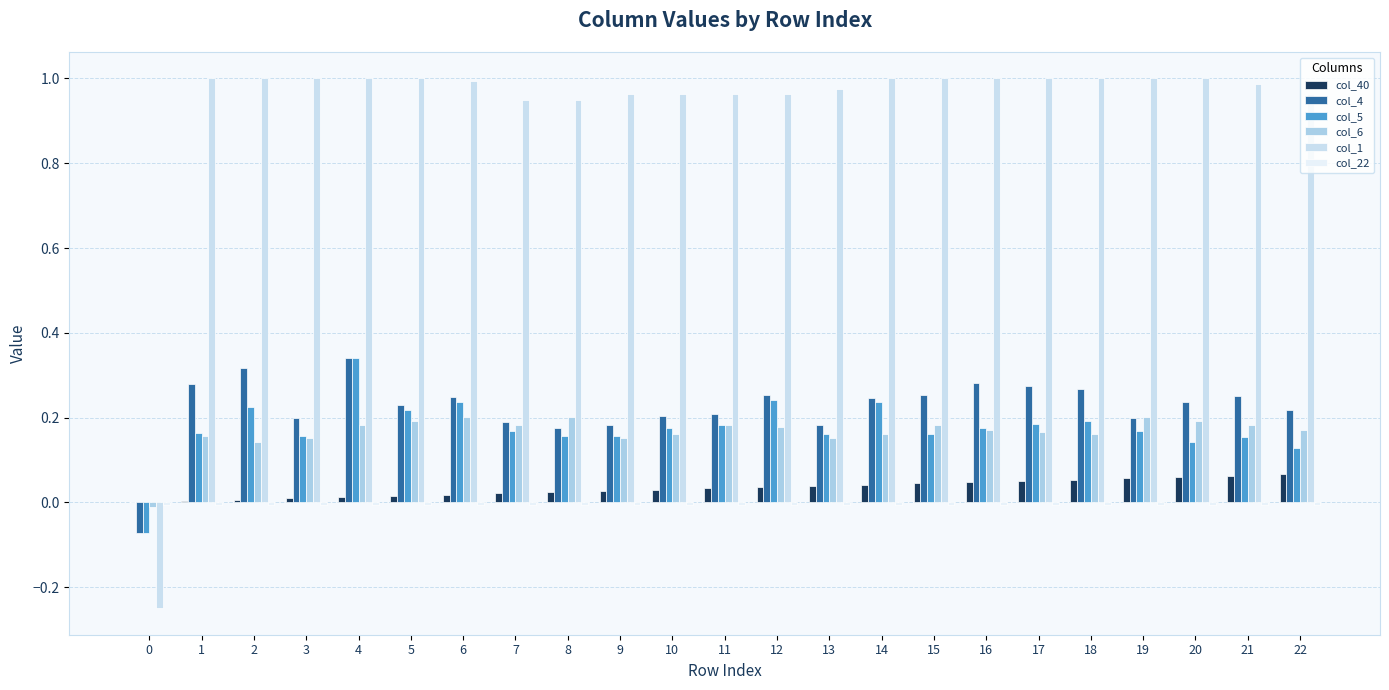

Is it true that col_22 equals -0.0 at 7?

True